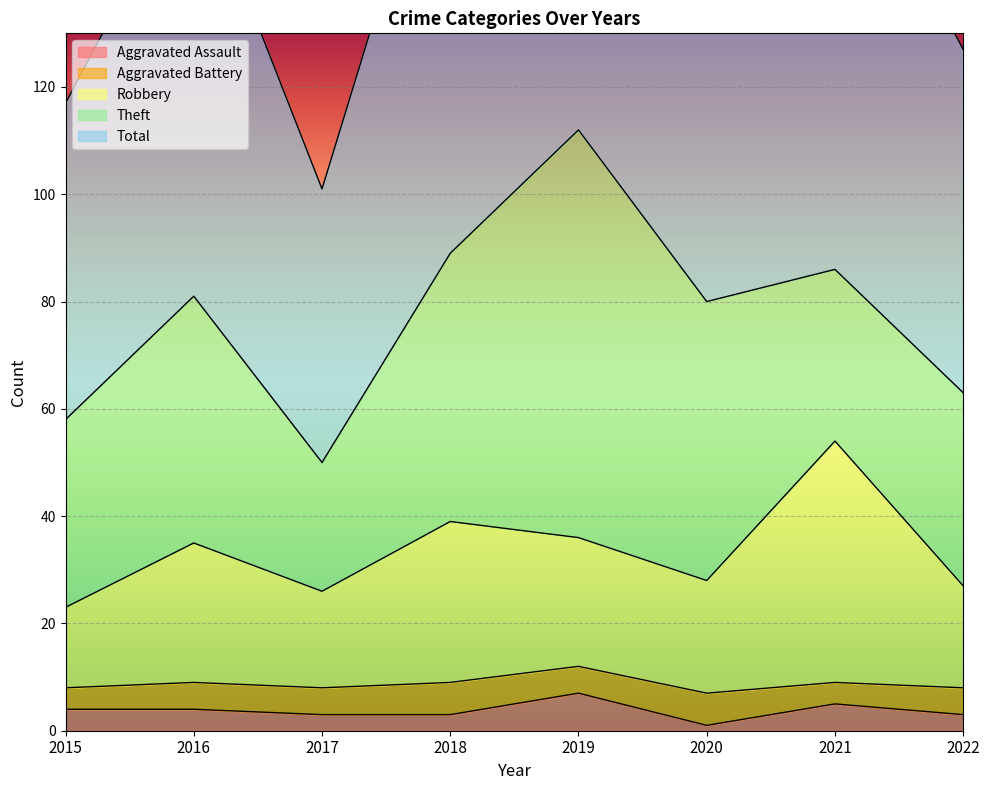

In Robbery, how many points are lower than both neighbors (excluding endpoints)?

2